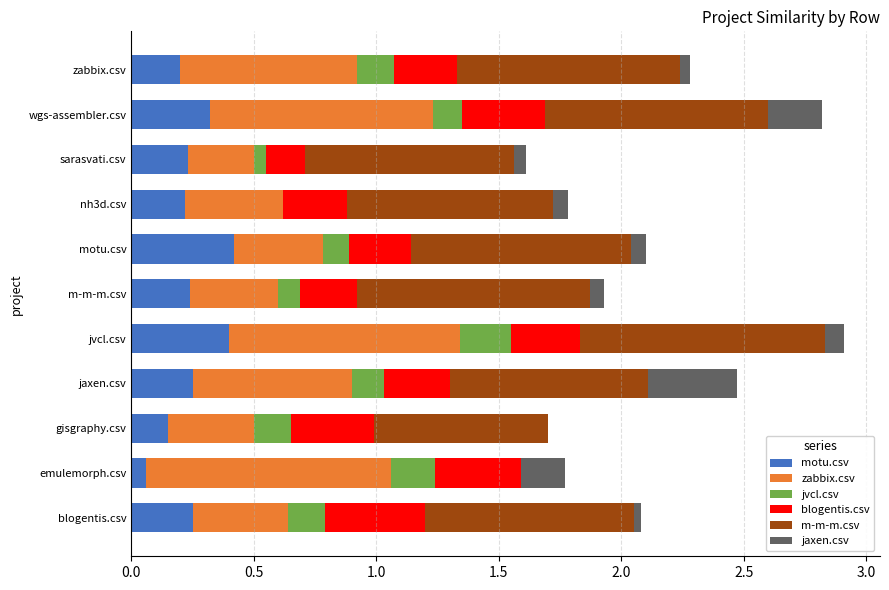

What are all the series names shown in the legend?

motu.csv, zabbix.csv, jvcl.csv, blogentis.csv, m-m-m.csv, jaxen.csv